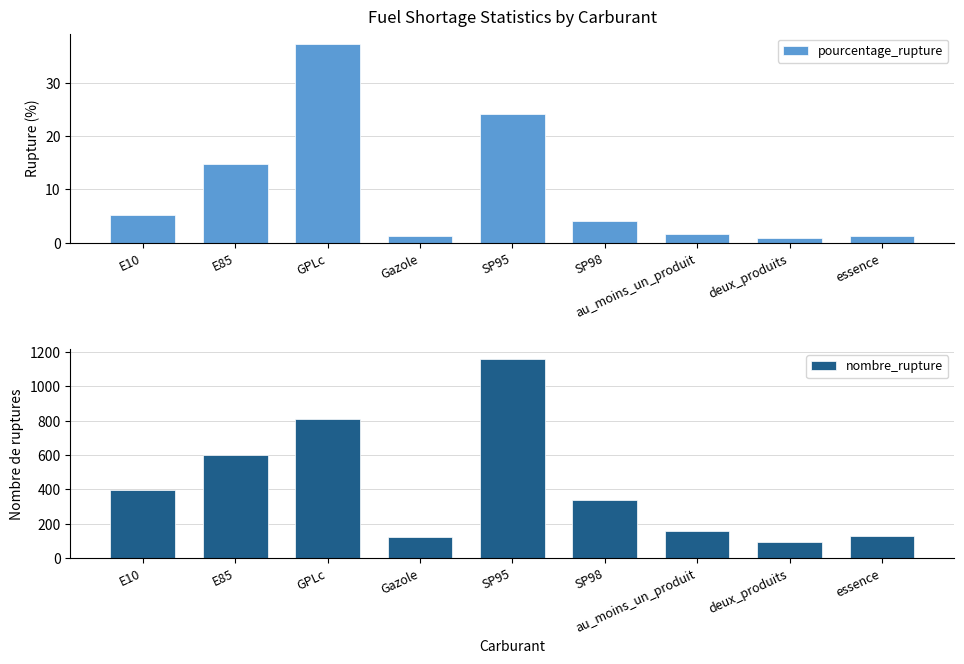

Count the number of data series in this chart.

2